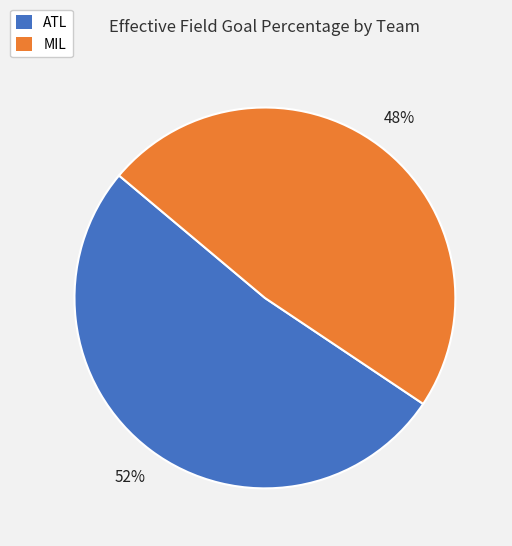

How many slices are in this pie chart?

2